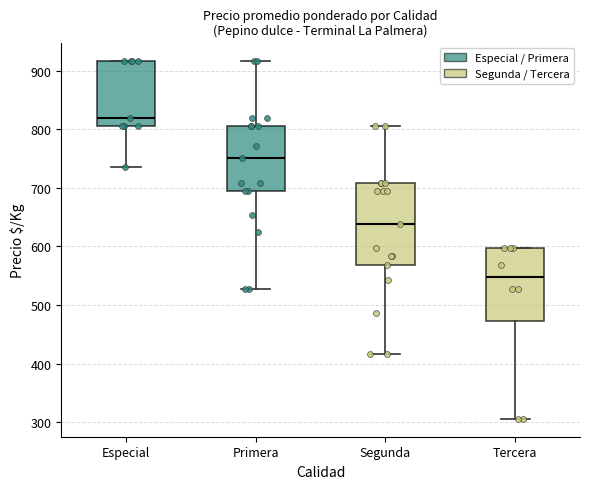

Which box has the highest median line?

Especial